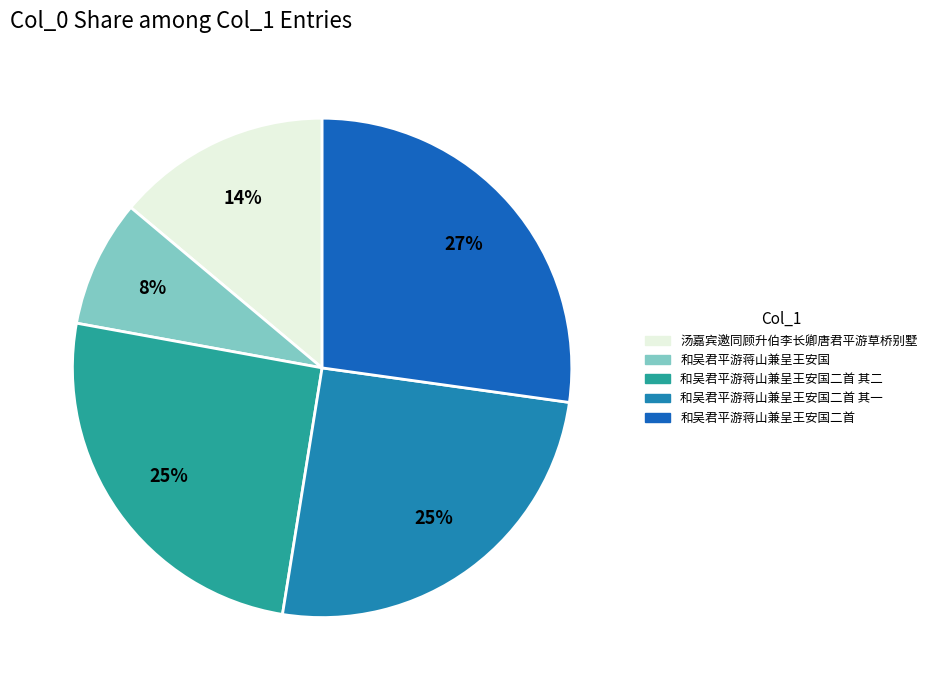

What percentage is NOT represented by 和吴君平游蒋山兼呈王安国二首 其一?

74.7%